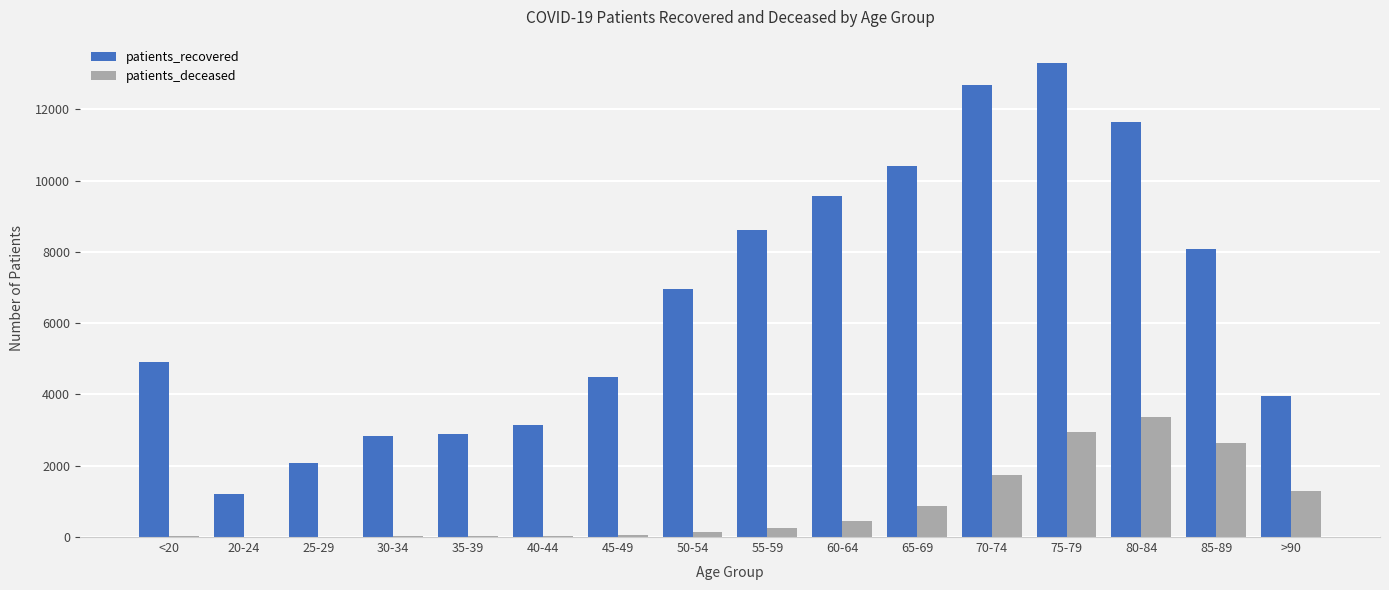

What is the total value across all series at 40-44?

3179